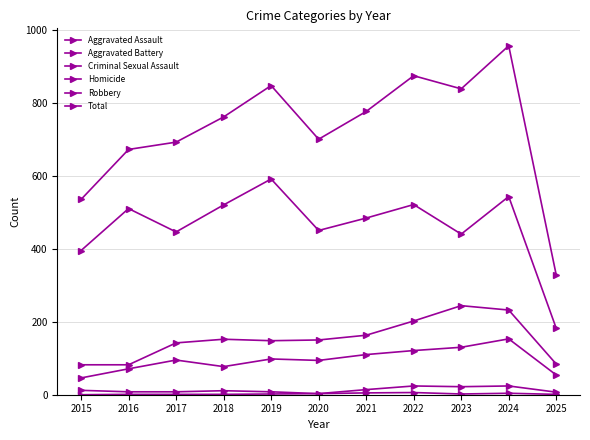

How many categories are shown in the chart?

11